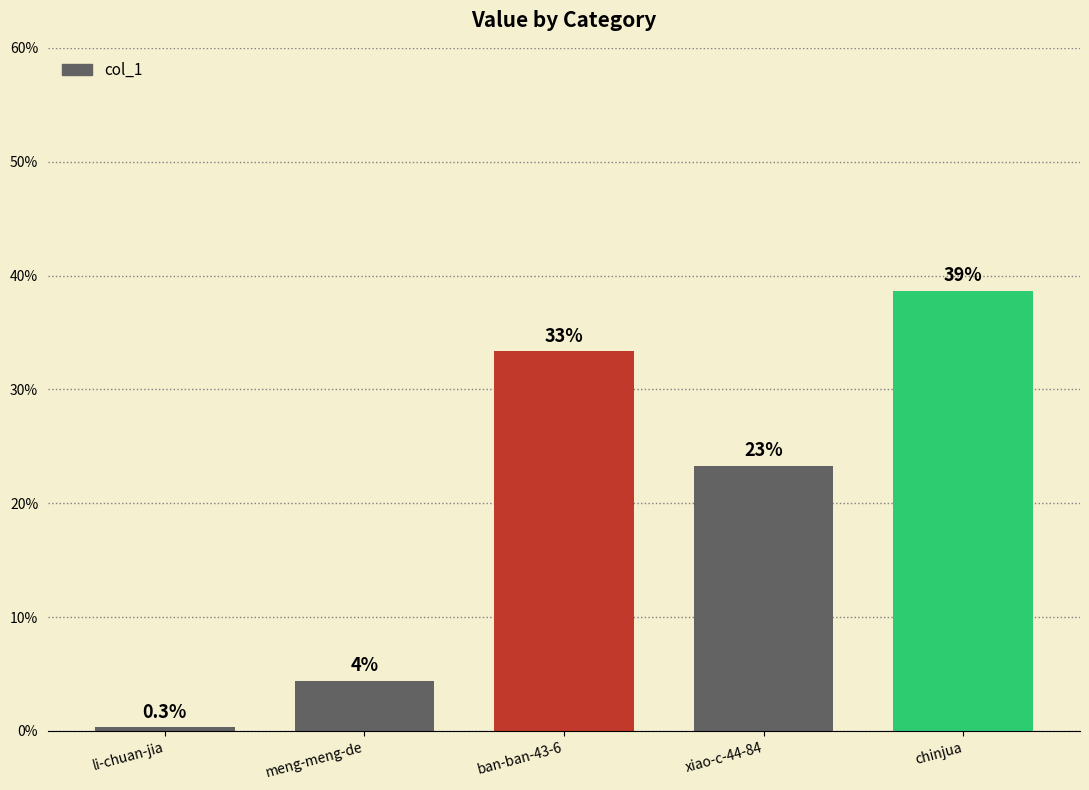

List the labels in order of value, largest first.

chinjua, ban-ban-43-6, xiao-c-44-84, meng-meng-de, li-chuan-jia